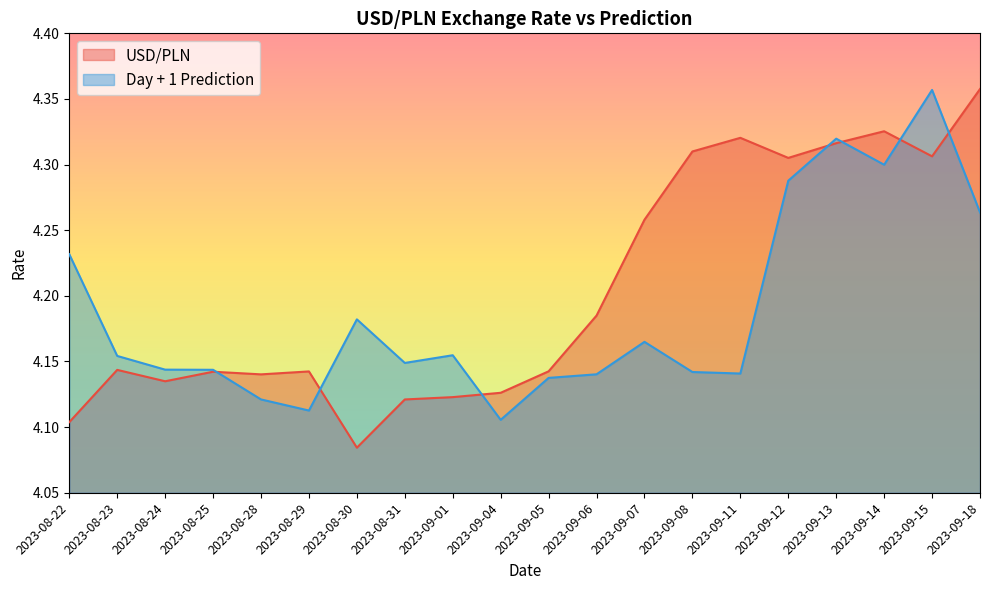

The value of USD/PLN at 2023-09-01 is 4.1. True or false?

True